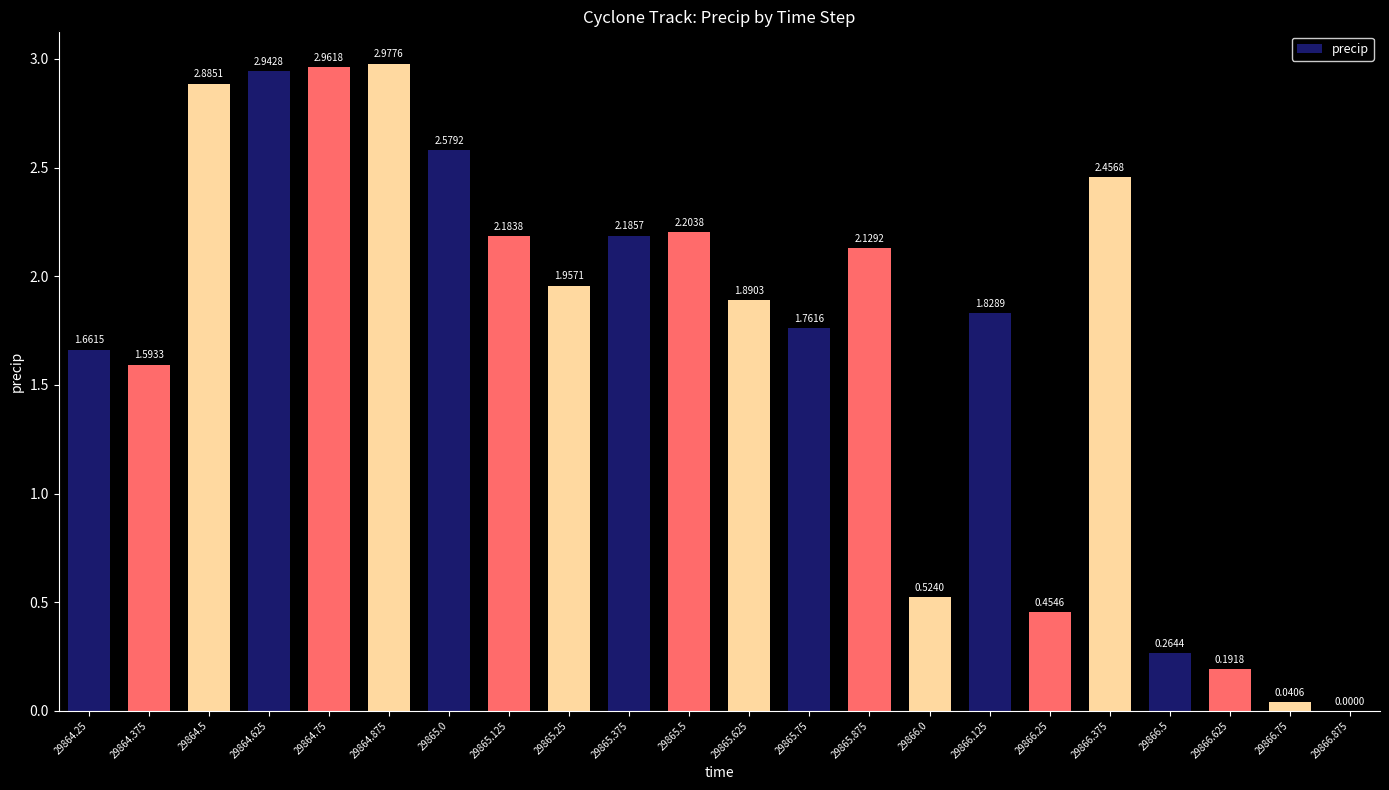

Which category has the highest value across all series?

29864.875